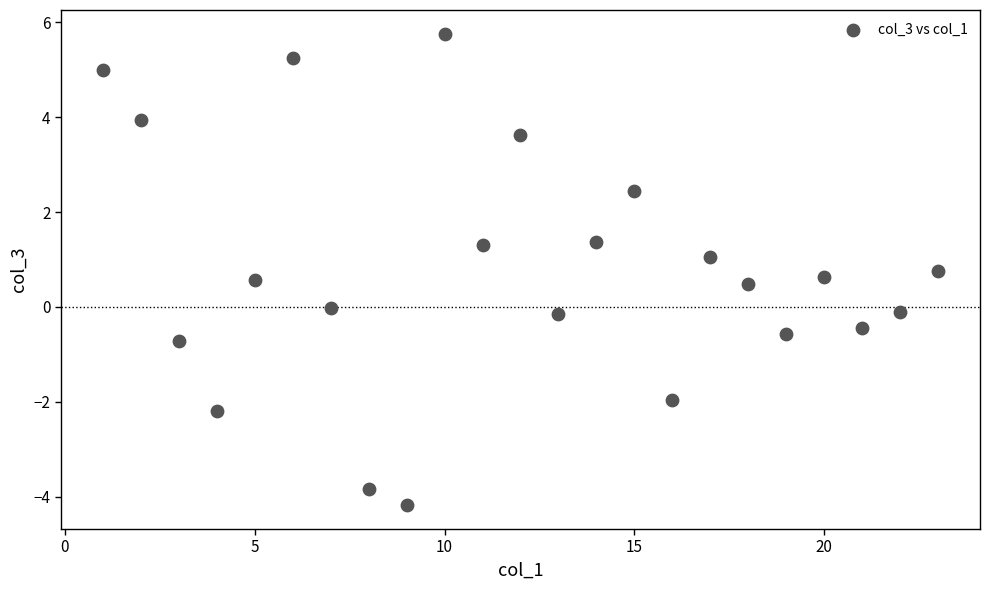

What is the range of Y values (max minus min)?

10.0